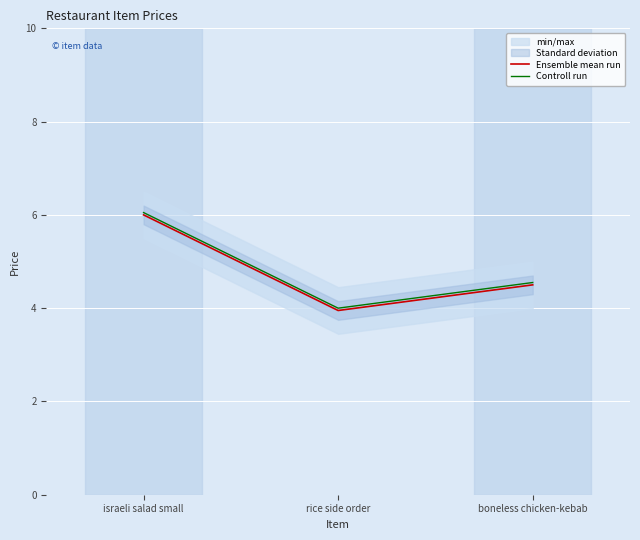

What is the sum of the Ensemble mean run values at boneless chicken-kebab and rice side order?

8.4